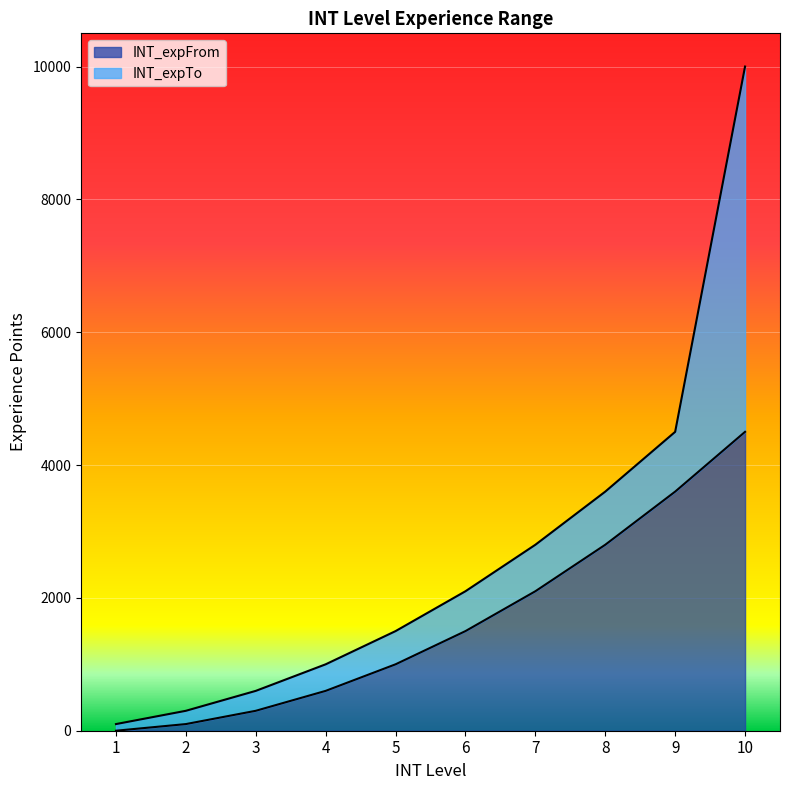

Rank the series by their maximum value, from lowest to highest.

INT_expFrom, INT_expTo